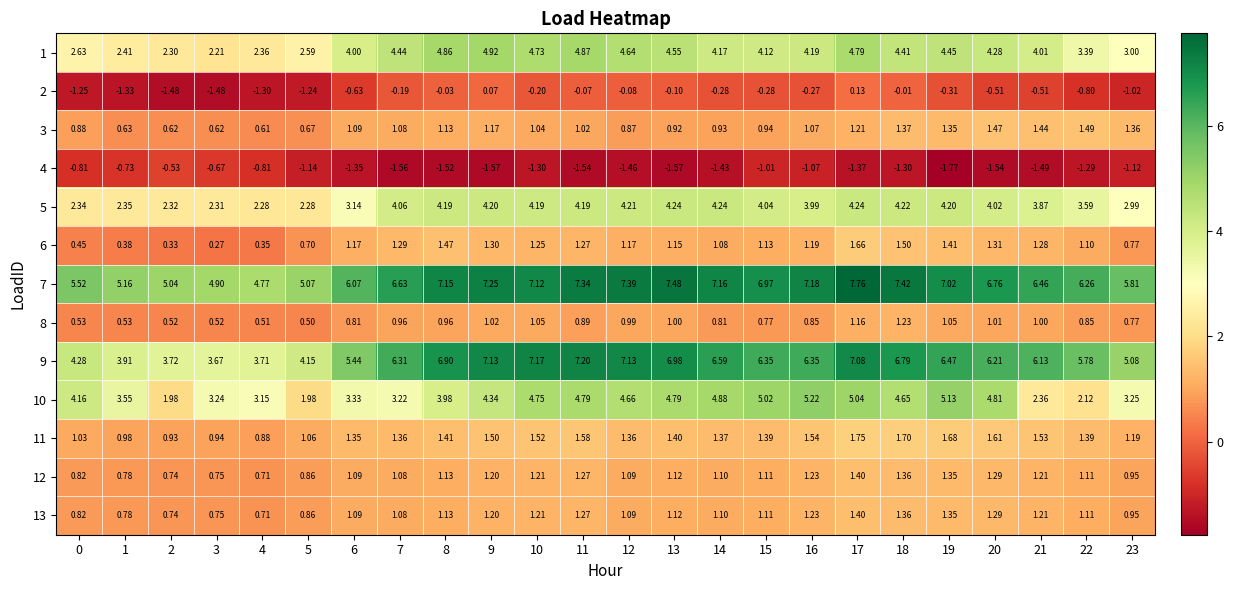

Is the value of 2 at 9 greater than the value of 5 at 1?

No